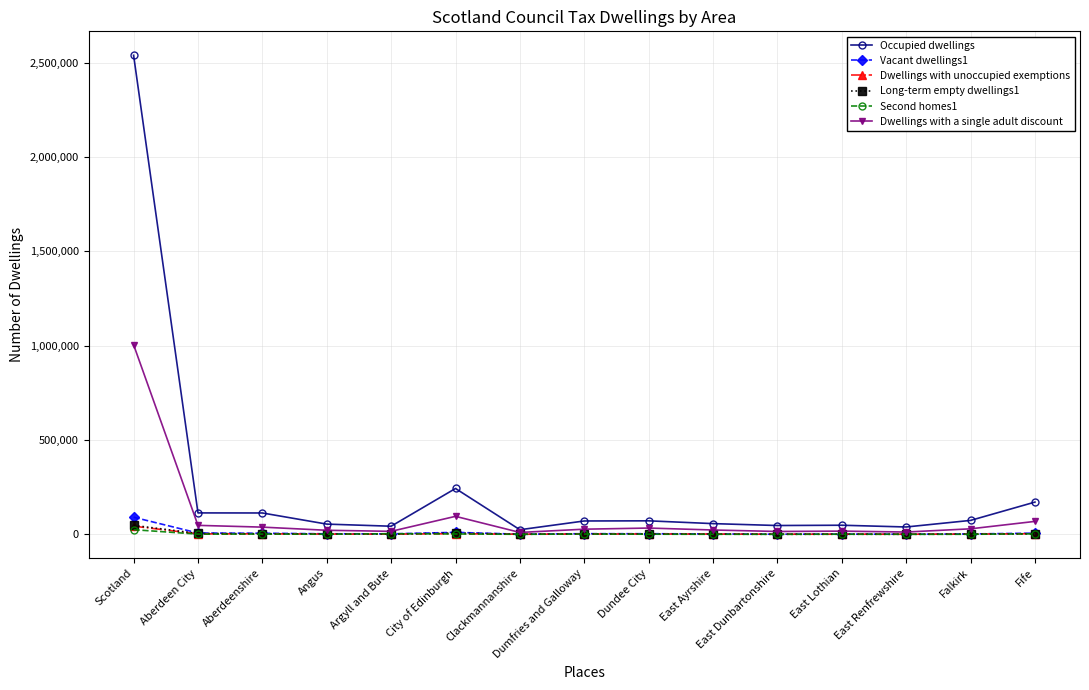

How many lines are shown in the chart?

6